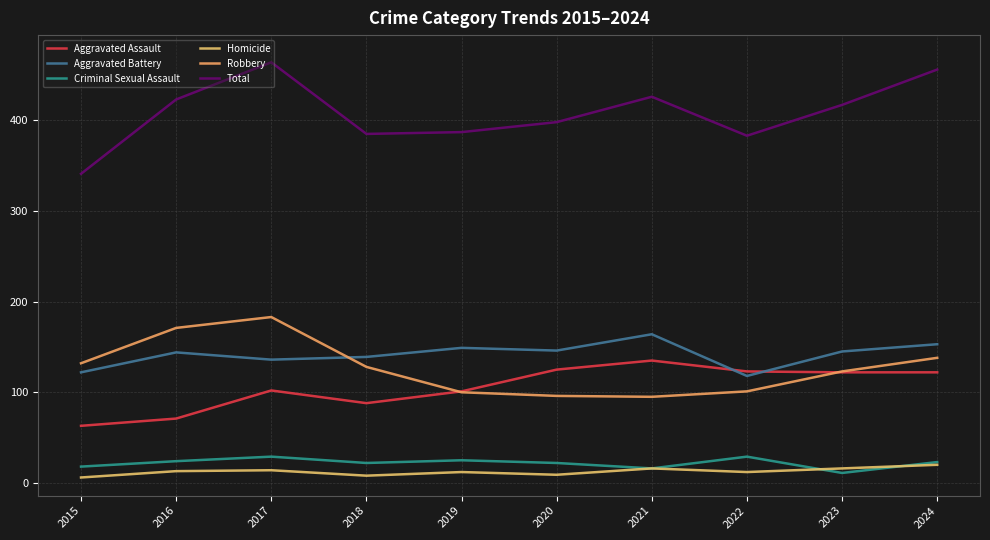

What are all the series names shown in the legend?

Aggravated Assault, Aggravated Battery, Criminal Sexual Assault, Homicide, Robbery, Total